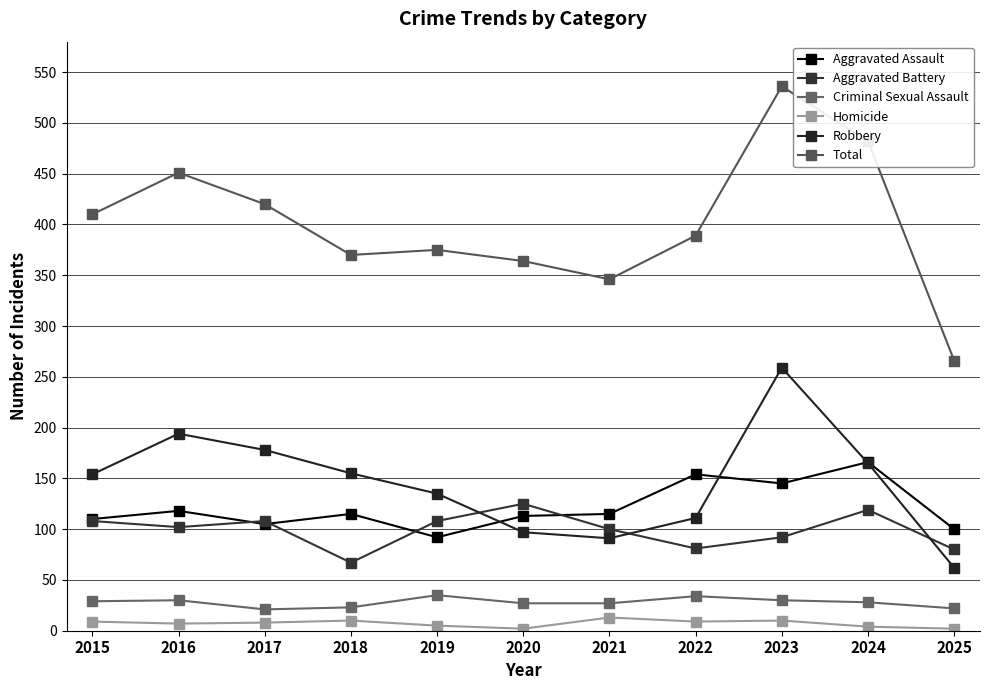

Is it true that Total equals 451 at 2016?

True